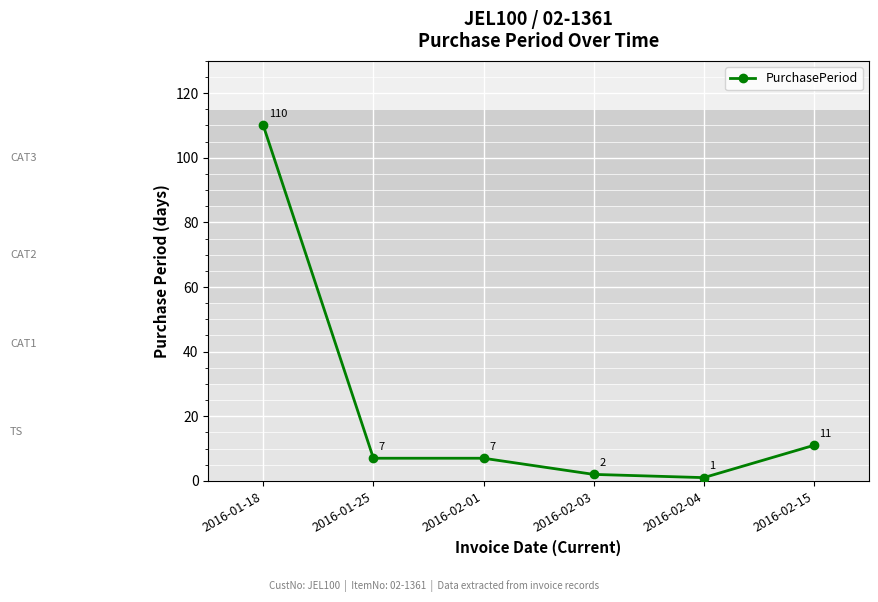

True or false: there are more than 1 points higher than both neighbors.

False